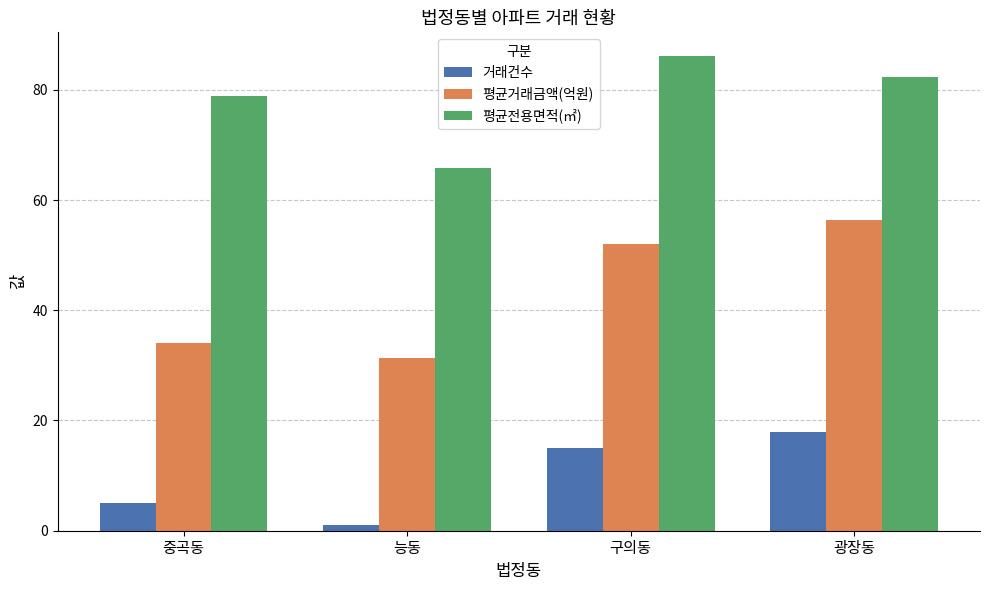

At which category is the sum across all series the highest?

광장동